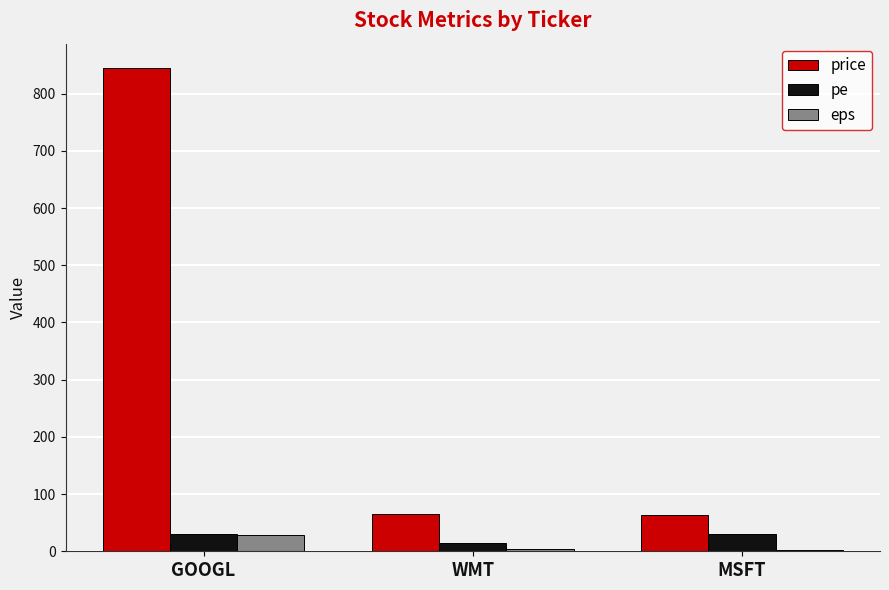

What is the sum of the pe values at GOOGL and WMT?

44.6